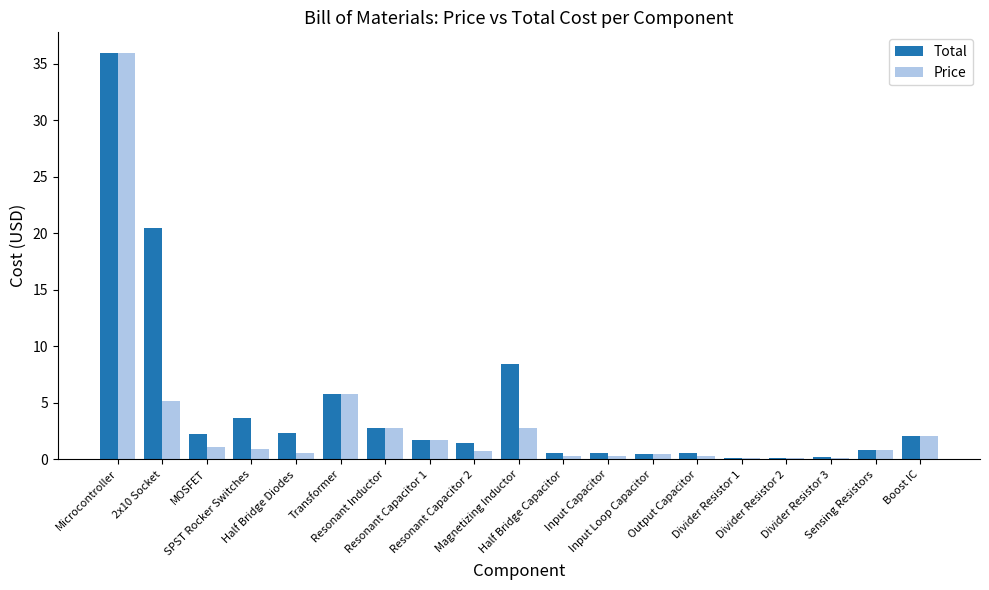

What is the maximum value for Total?

36.0